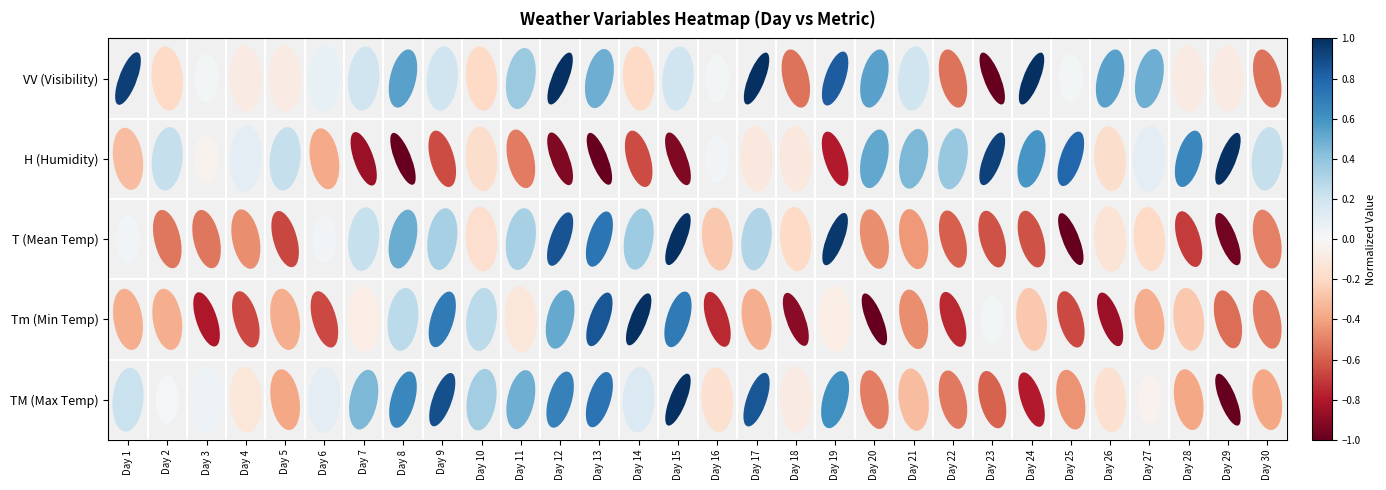

What is the minimum value for H (Humidity)?

-1.0